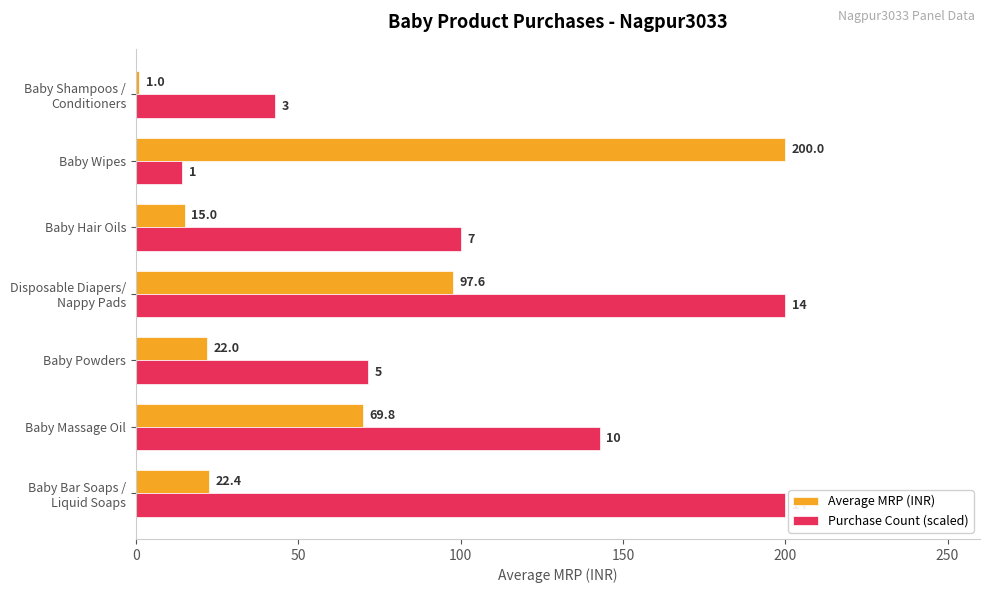

At which label does Average MRP (INR) reach its peak?

Baby Wipes